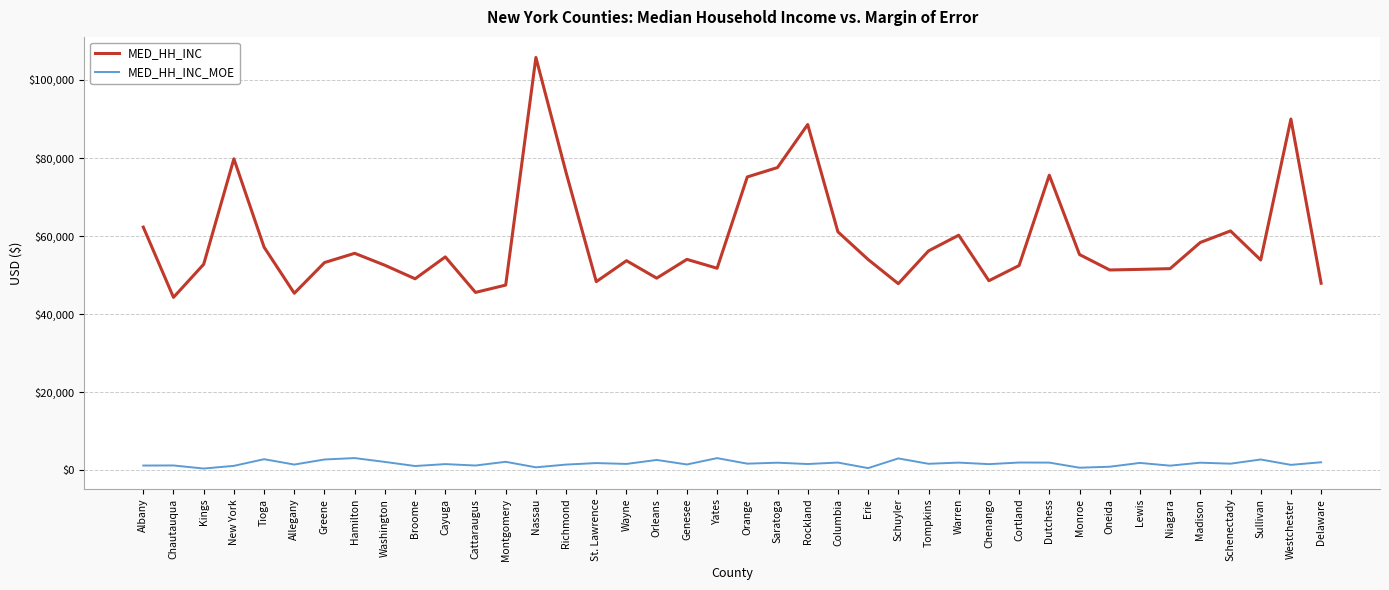

How many values in the MED_HH_INC_MOE series are below 1710?

20